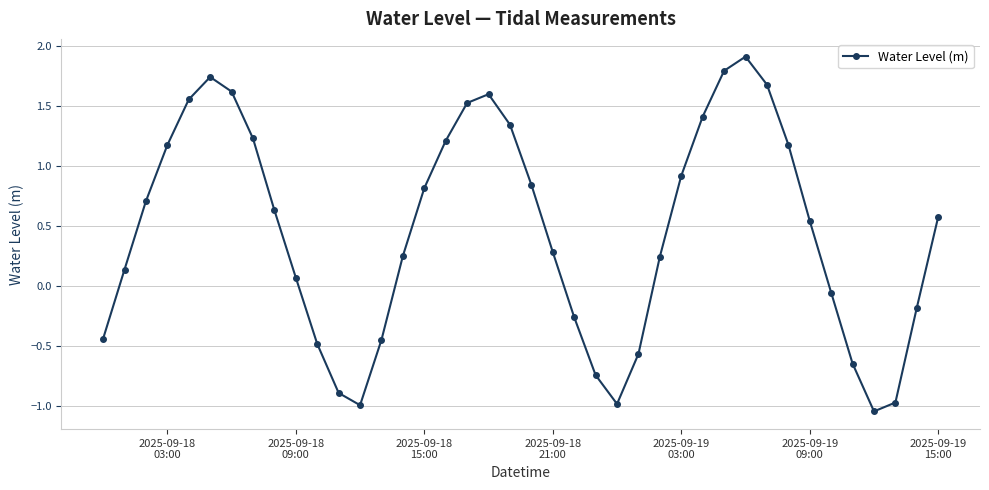

How many points are higher than both their immediate neighbors (excluding endpoints)?

3